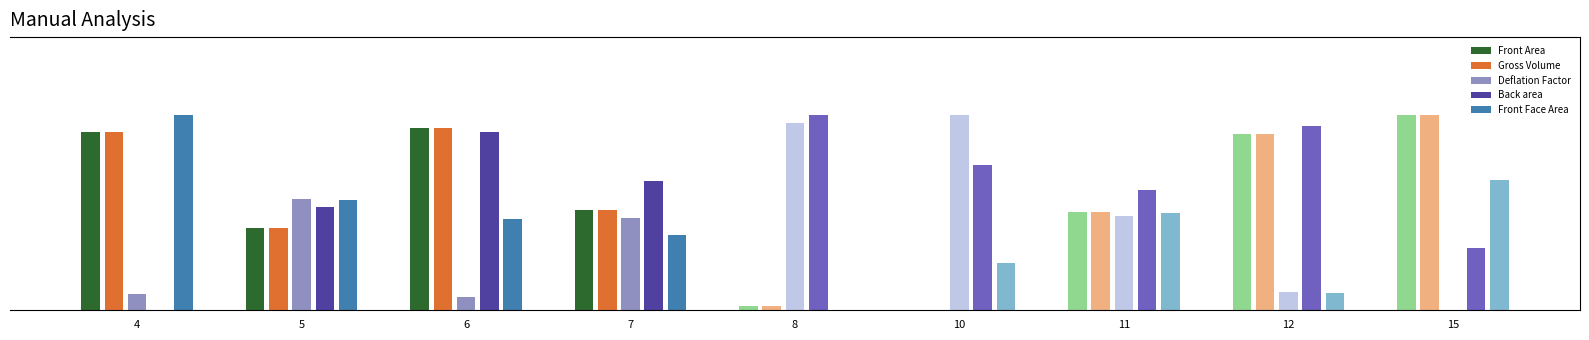

How many categories are shown in the chart?

4